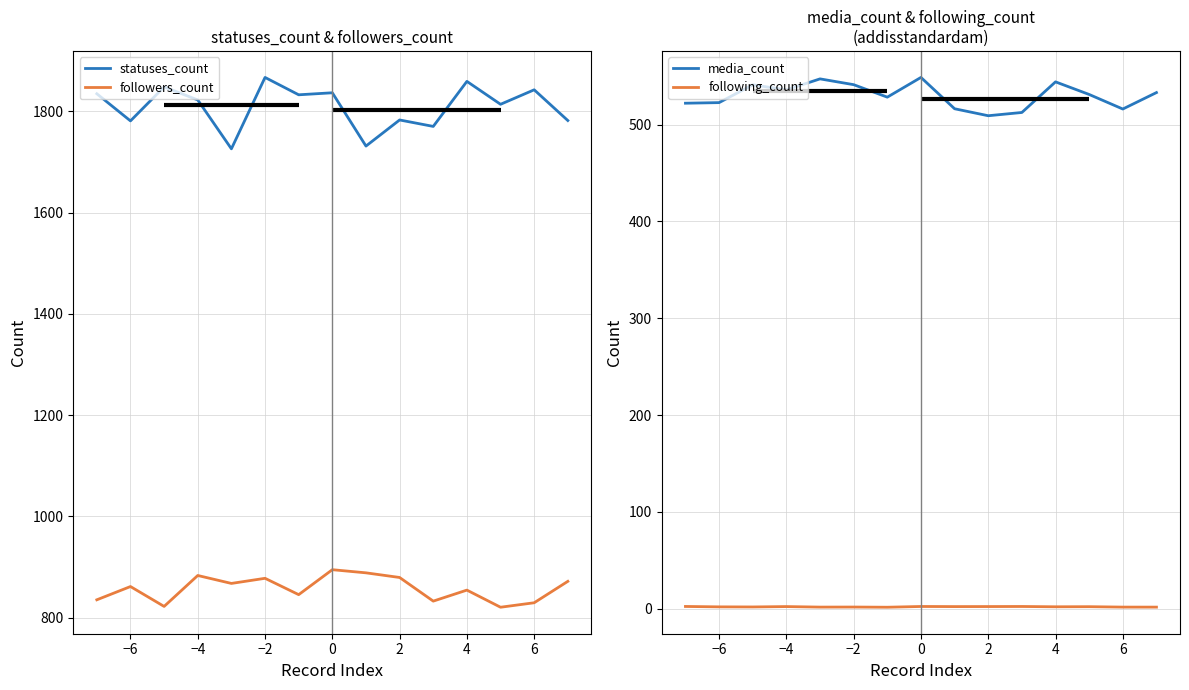

What is the maximum value for following_count?

2.3